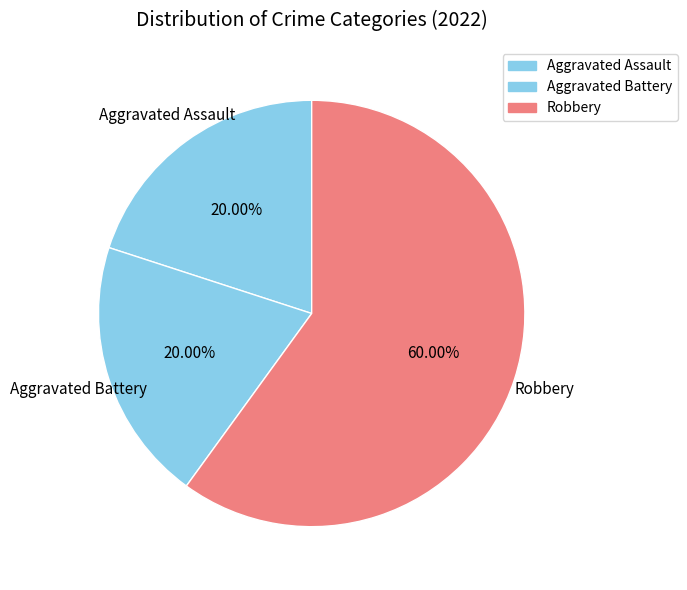

How many segments does this pie chart have?

3